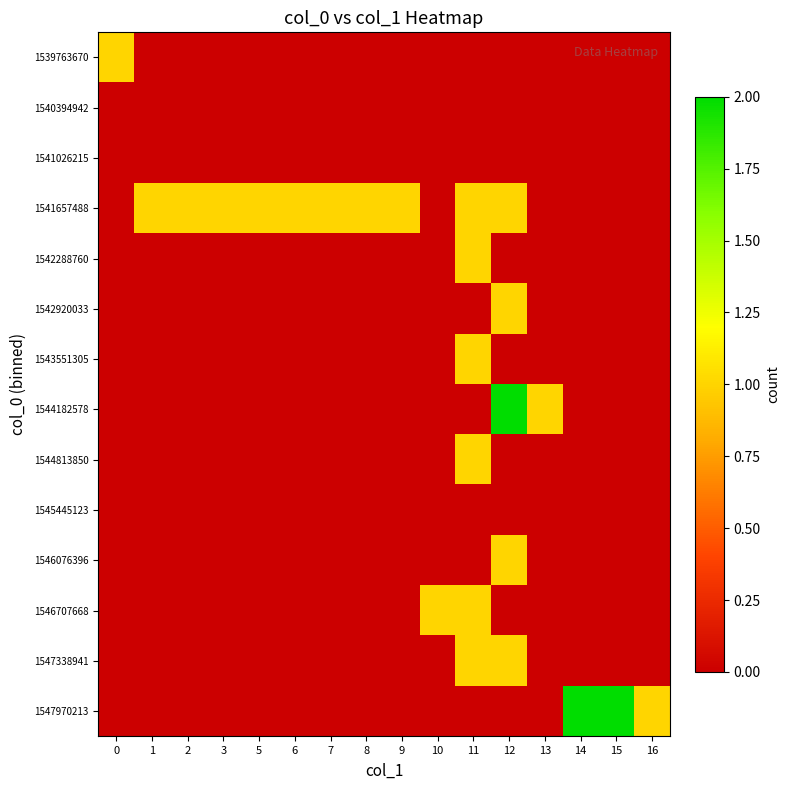

Which category has the highest value across all series?

12